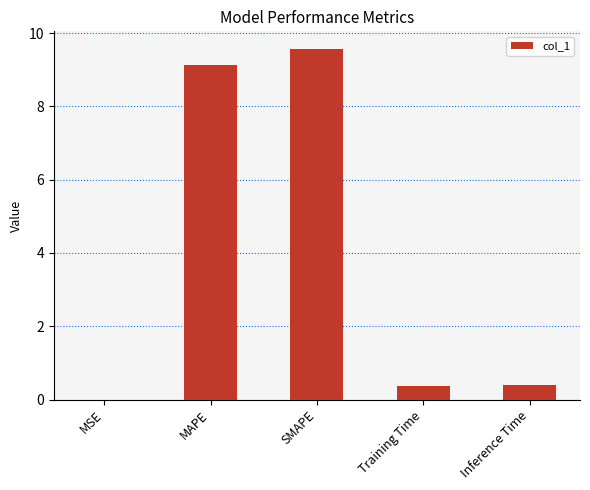

What is the sum of the values at Inference Time and Training Time?

0.7